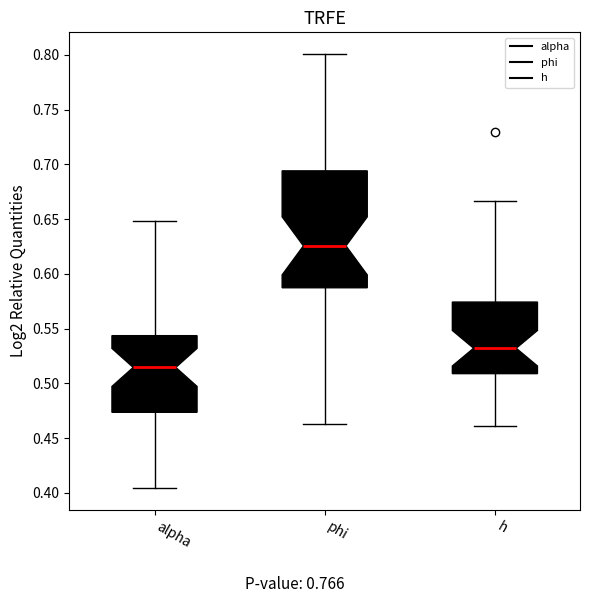

Reading left to right, read every box against the y-axis: the position of its median line, the range the box covers, and the ends of its whiskers. The values are not printed on the chart, so give them approximately, as read against the axis.

alpha: median 0.515, box 0.475 to 0.545, whiskers 0.405 to 0.650
phi: median 0.625, box 0.585 to 0.695, whiskers 0.465 to 0.800
h: median 0.530, box 0.510 to 0.575, whiskers 0.460 to 0.665